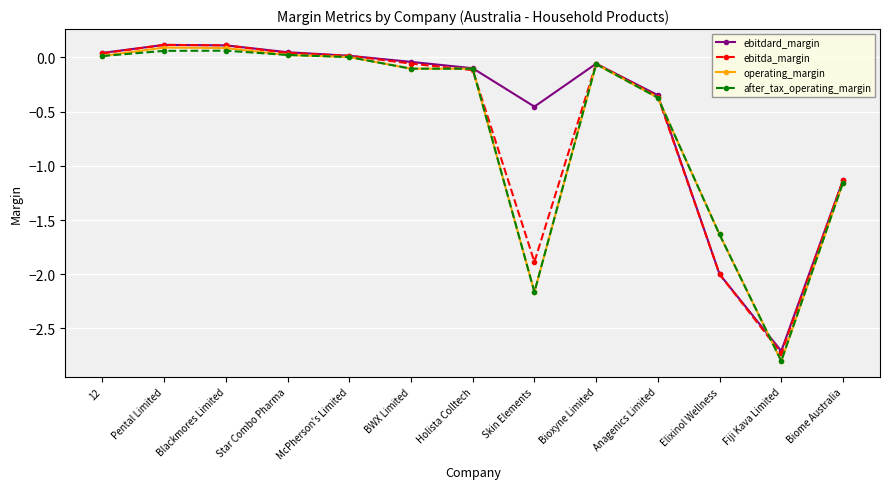

Which category has the lowest value in the after_tax_operating_margin series?

Fiji Kava Limited